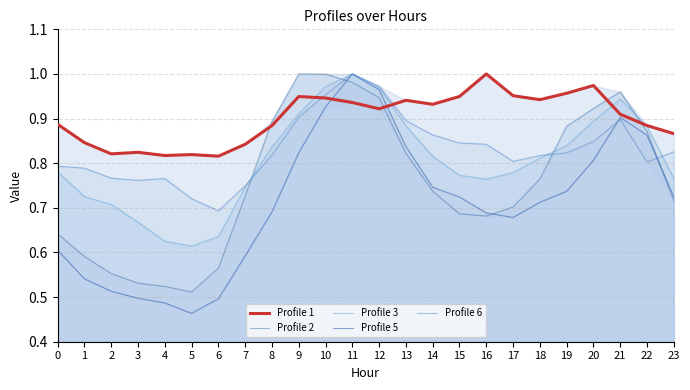

Reading left to right, transcribe all the data shown in this chart.

Profile 1: 0=0.9	1=0.8	2=0.8	3=0.8	4=0.8	5=0.8	6=0.8	7=0.8	8=0.9	9=0.9	10=0.9	11=0.9	12=0.9	13=0.9	14=0.9	15=0.9	16=1.0	17=1.0	18=0.9	19=1.0	20=1.0	21=0.9	22=0.9	23=0.9
Profile 2: 0=0.6	1=0.6	2=0.6	3=0.5	4=0.5	5=0.5	6=0.6	7=0.7	8=0.9	9=1.0	10=1.0	11=1.0	12=0.9	13=0.8	14=0.7	15=0.7	16=0.7	17=0.7	18=0.8	19=0.9	20=0.9	21=1.0	22=0.9	23=0.7
Profile 3: 0=0.8	1=0.7	2=0.7	3=0.7	4=0.6	5=0.6	6=0.6	7=0.7	8=0.8	9=0.9	10=1.0	11=1.0	12=1.0	13=0.9	14=0.8	15=0.8	16=0.8	17=0.8	18=0.8	19=0.8	20=0.9	21=0.9	22=0.9	23=0.8
Profile 5: 0=0.6	1=0.5	2=0.5	3=0.5	4=0.5	5=0.5	6=0.5	7=0.6	8=0.7	9=0.8	10=0.9	11=1.0	12=1.0	13=0.8	14=0.7	15=0.7	16=0.7	17=0.7	18=0.7	19=0.7	20=0.8	21=0.9	22=0.9	23=0.7
Profile 6: 0=0.8	1=0.8	2=0.8	3=0.8	4=0.8	5=0.7	6=0.7	7=0.7	8=0.8	9=0.9	10=1.0	11=1.0	12=1.0	13=0.9	14=0.9	15=0.8	16=0.8	17=0.8	18=0.8	19=0.8	20=0.8	21=0.9	22=0.8	23=0.8